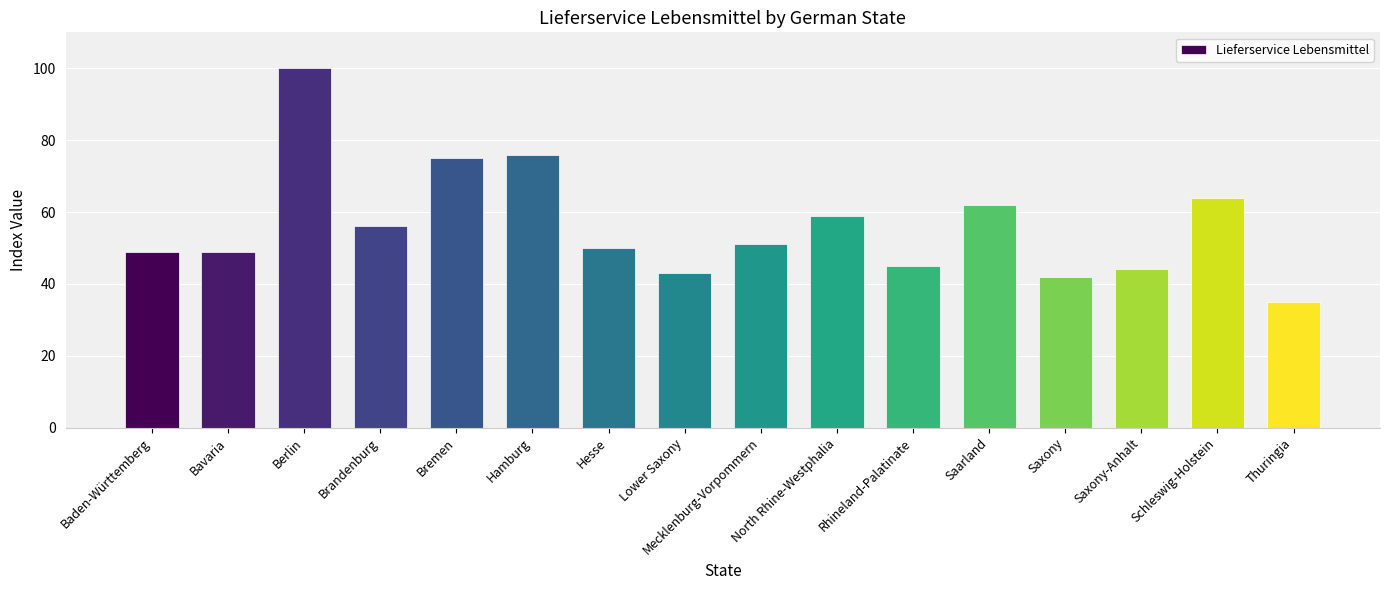

Where does the data first go above 51?

Berlin